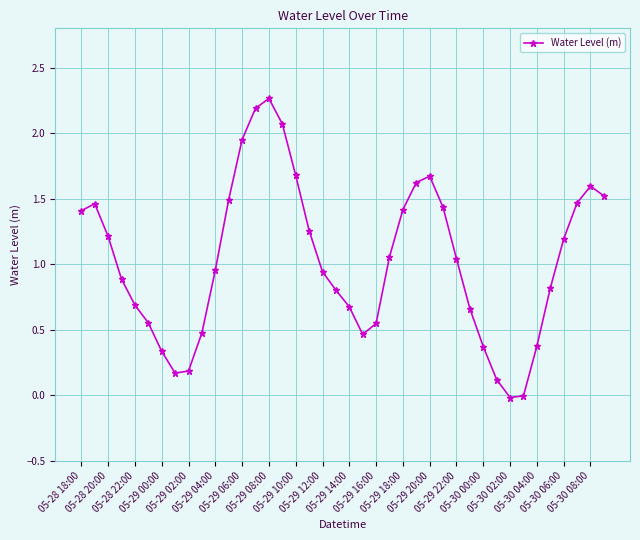

What is the value of the 26th point from the left?

1.6